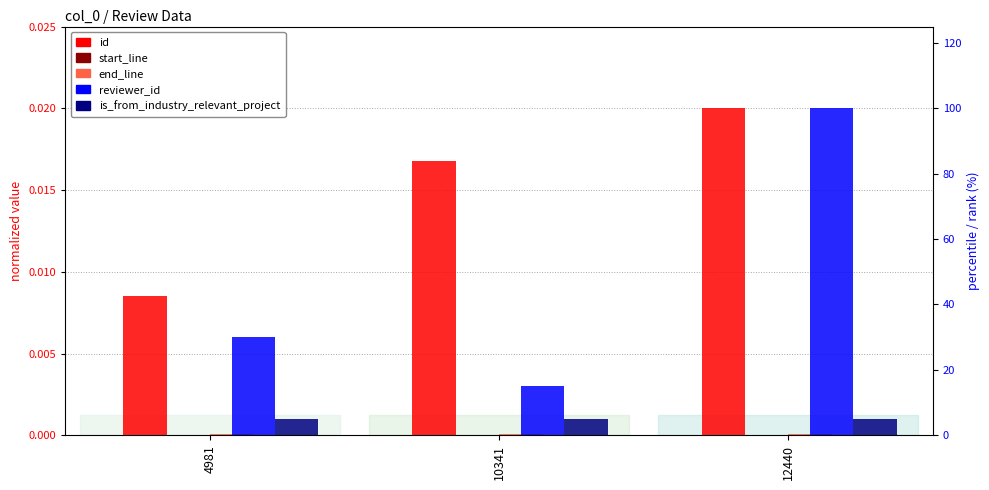

Reading right to left, extract all data points from this chart.

id: 0.0	0.0	0.0
start_line: 0.0	0.0	0.0
end_line: 0.0	0.0	0.0
reviewer_id: 100.0	15.0	30.0
is_from_industry_relevant_project: 5.0	5.0	5.0